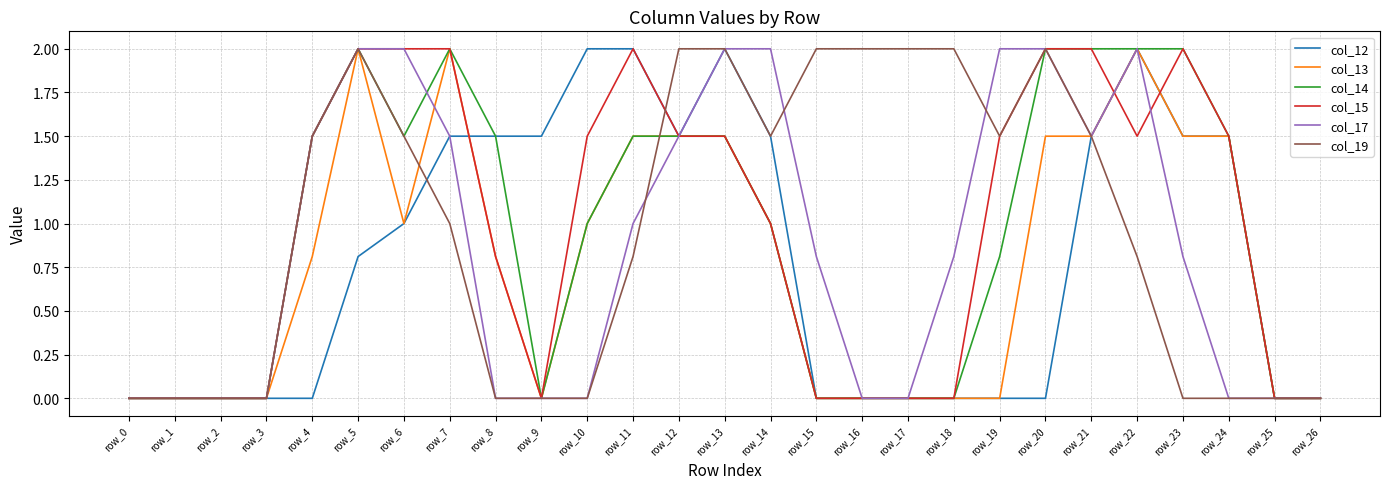

What are all the series names shown in the legend?

col_12, col_13, col_14, col_15, col_17, col_19